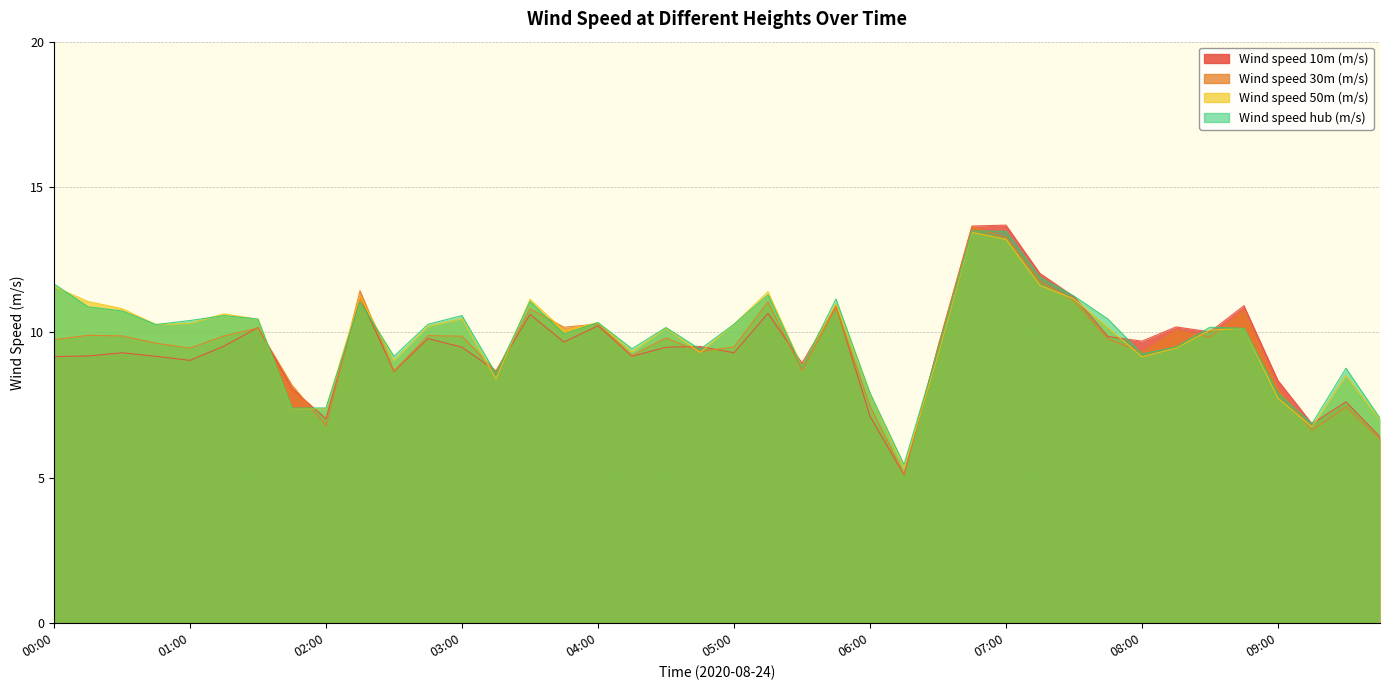

Reading left to right, list all the values displayed in this chart.

Wind speed 10m (m/s): 00:00=9.2	00:15=9.2	00:30=9.3	00:45=9.2	01:00=9.0	01:15=9.5	01:30=10.2	01:45=8.1	02:00=7.0	02:15=11.2	02:30=8.7	02:45=9.8	03:00=9.5	03:15=8.7	03:30=10.6	03:45=9.7	04:00=10.2	04:15=9.2	04:30=9.5	04:45=9.5	05:00=9.3	05:15=10.7	05:30=8.9	05:45=10.9	06:00=7.1	06:15=5.1	06:30=9.5	06:45=13.7	07:00=13.7	07:15=12.0	07:30=11.2	07:45=9.9	08:00=9.7	08:15=10.2	08:30=10.0	08:45=10.9	09:00=8.3	09:15=6.9	09:30=7.6	09:45=6.4
Wind speed 30m (m/s): 00:00=9.8	00:15=9.9	00:30=9.9	00:45=9.6	01:00=9.5	01:15=9.9	01:30=10.2	01:45=8.2	02:00=6.8	02:15=11.4	02:30=8.7	02:45=9.9	03:00=9.9	03:15=8.7	03:30=10.8	03:45=10.2	04:00=10.3	04:15=9.2	04:30=9.8	04:45=9.3	05:00=9.5	05:15=11.1	05:30=8.7	05:45=10.9	06:00=7.5	06:15=5.1	06:30=9.5	06:45=13.6	07:00=13.3	07:15=11.8	07:30=11.1	07:45=9.8	08:00=9.3	08:15=10.1	08:30=9.8	08:45=10.8	09:00=8.1	09:15=6.6	09:30=7.4	09:45=6.3
Wind speed 50m (m/s): 00:00=11.6	00:15=11.1	00:30=10.8	00:45=10.3	01:00=10.3	01:15=10.6	01:30=10.4	01:45=7.4	02:00=7.4	02:15=11.2	02:30=9.0	02:45=10.2	03:00=10.5	03:15=8.4	03:30=11.1	03:45=10.1	04:00=10.3	04:15=9.3	04:30=10.2	04:45=9.3	05:00=10.3	05:15=11.4	05:30=8.8	05:45=11.0	06:00=7.9	06:15=5.3	06:30=9.2	06:45=13.4	07:00=13.2	07:15=11.6	07:30=11.2	07:45=10.2	08:00=9.2	08:15=9.5	08:30=10.1	08:45=10.1	09:00=7.7	09:15=6.8	09:30=8.5	09:45=7.0
Wind speed hub (m/s): 00:00=11.7	00:15=10.9	00:30=10.7	00:45=10.3	01:00=10.4	01:15=10.6	01:30=10.5	01:45=7.4	02:00=7.4	02:15=11.1	02:30=9.2	02:45=10.3	03:00=10.6	03:15=8.6	03:30=11.1	03:45=9.9	04:00=10.3	04:15=9.4	04:30=10.2	04:45=9.4	05:00=10.3	05:15=11.3	05:30=8.8	05:45=11.2	06:00=7.9	06:15=5.5	06:30=9.4	06:45=13.5	07:00=13.5	07:15=11.9	07:30=11.2	07:45=10.5	08:00=9.3	08:15=9.5	08:30=10.2	08:45=10.1	09:00=7.9	09:15=6.9	09:30=8.8	09:45=7.0